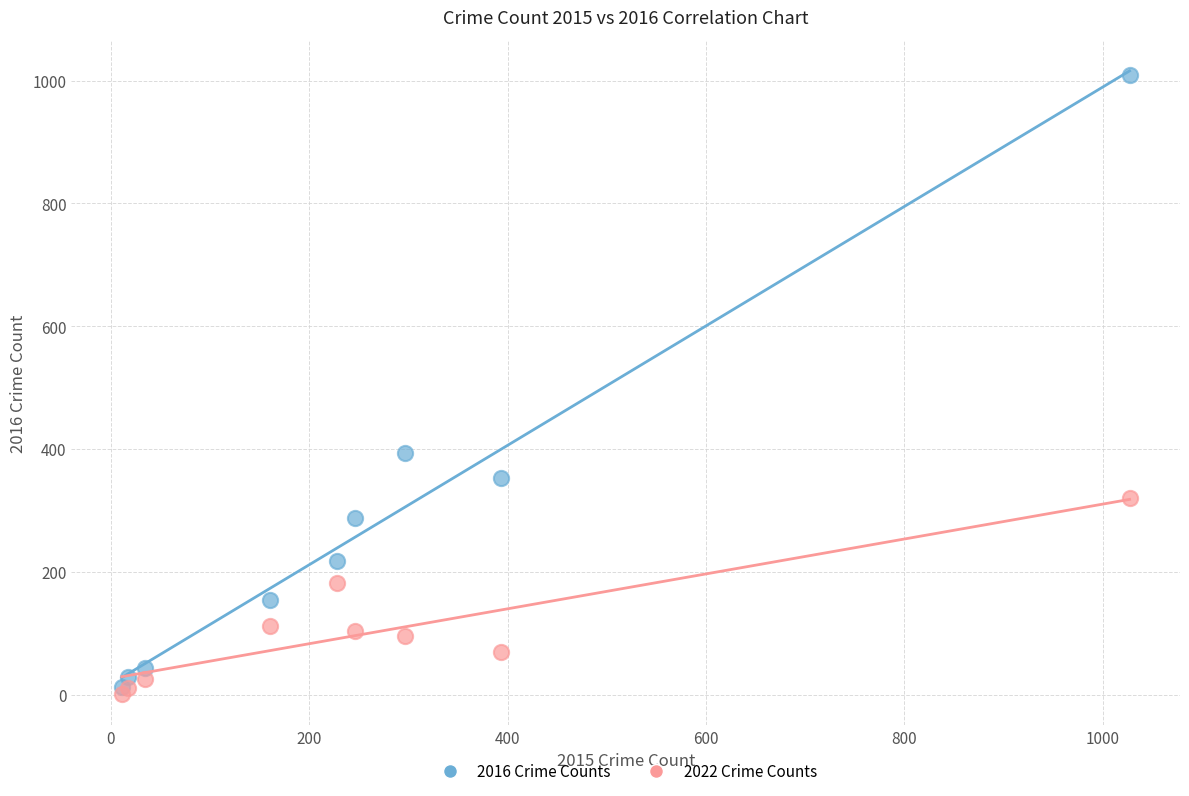

Across all series, what Y value is closest to 505?

394